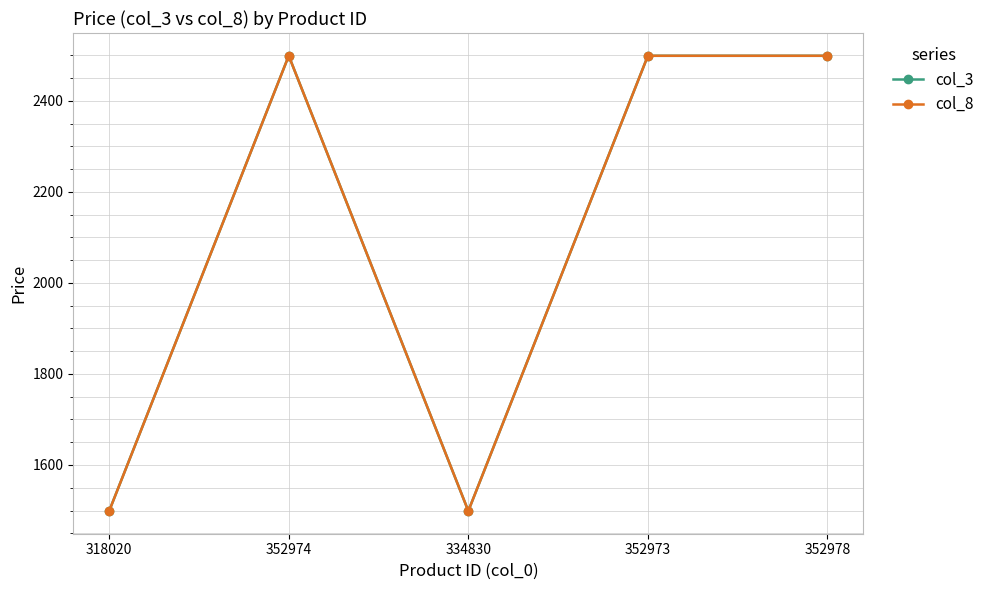

Does the chart have visible grid lines?

Yes